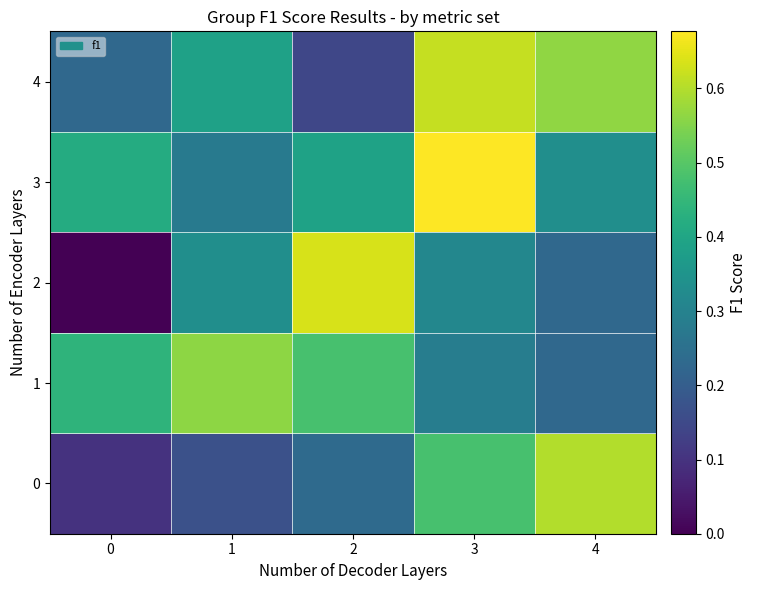

Which series has the largest total across all categories?

3